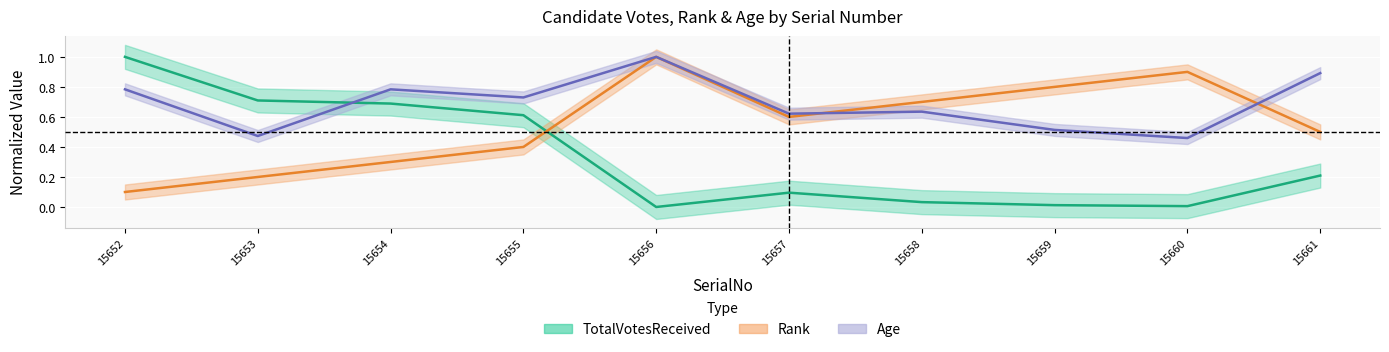

How many interior local valleys does the TotalVotesReceived series have?

2